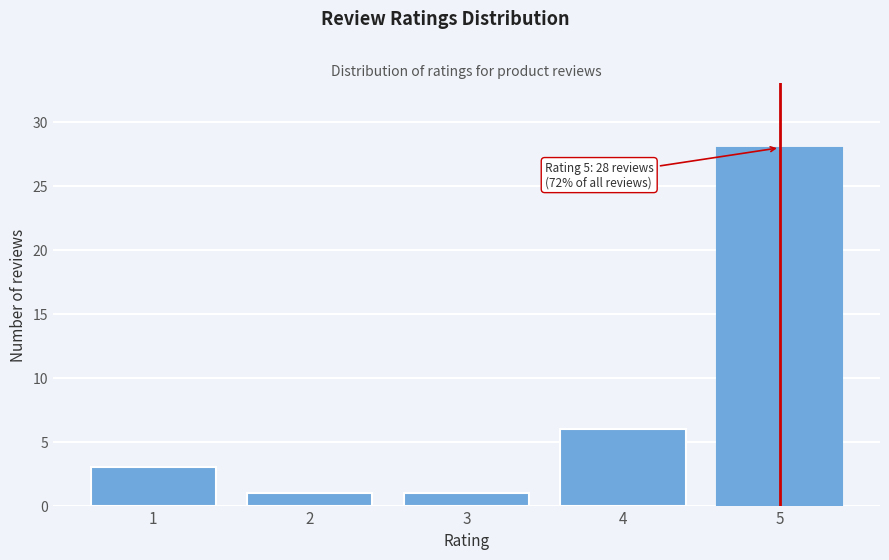

Reading left to right, extract all data points from this chart.

1=3	2=1	3=1	4=6	5=28